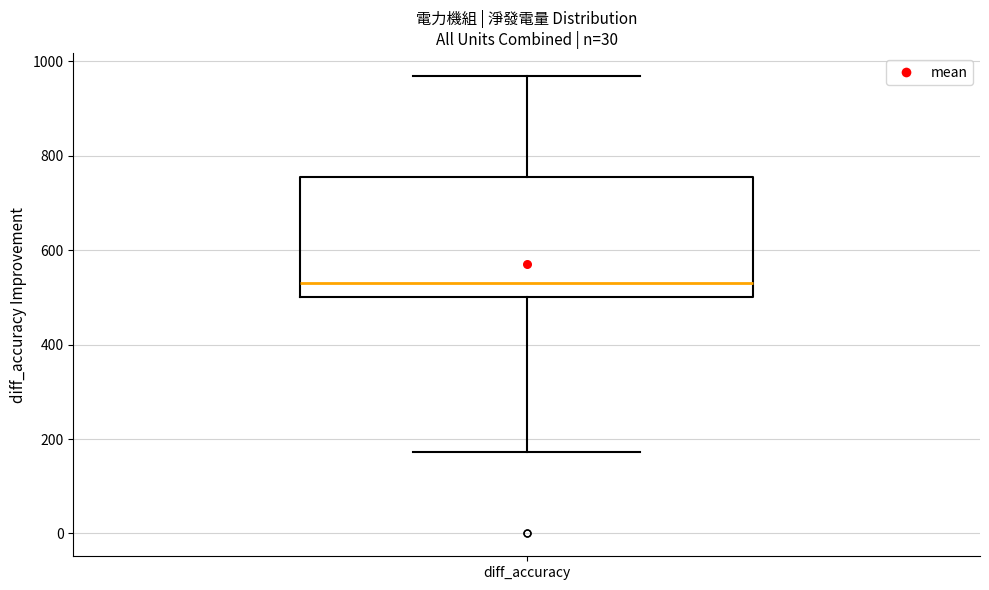

Where does the median line of the box for diff_accuracy sit on the y-axis? The values are not printed on the chart, so give them approximately, as read against the axis.

540